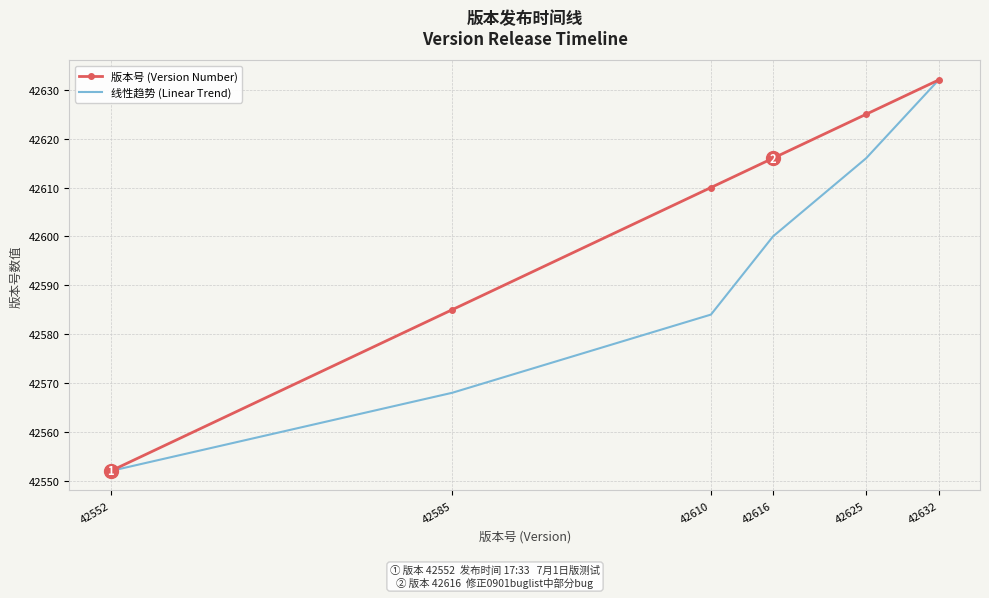

List the labels in order of 版本号 (Version Number) value, smallest first.

42552, 42585, 42610, 42616, 42625, 42632